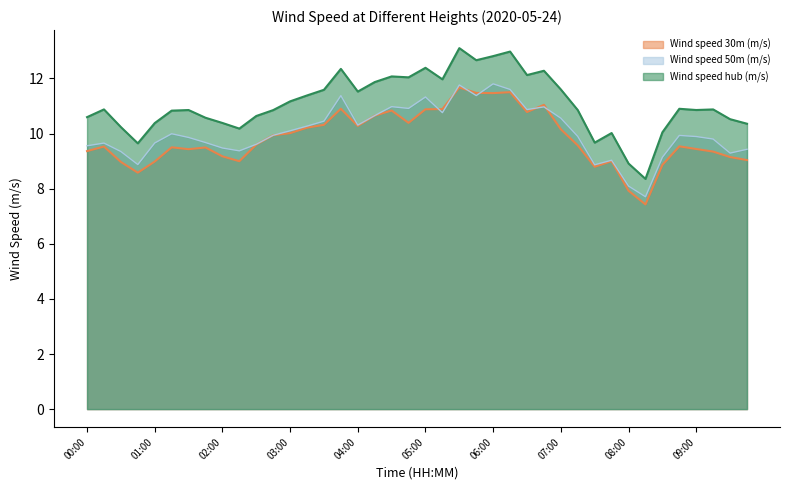

How many interior local peaks does the Wind speed 30m (m/s) series have?

10